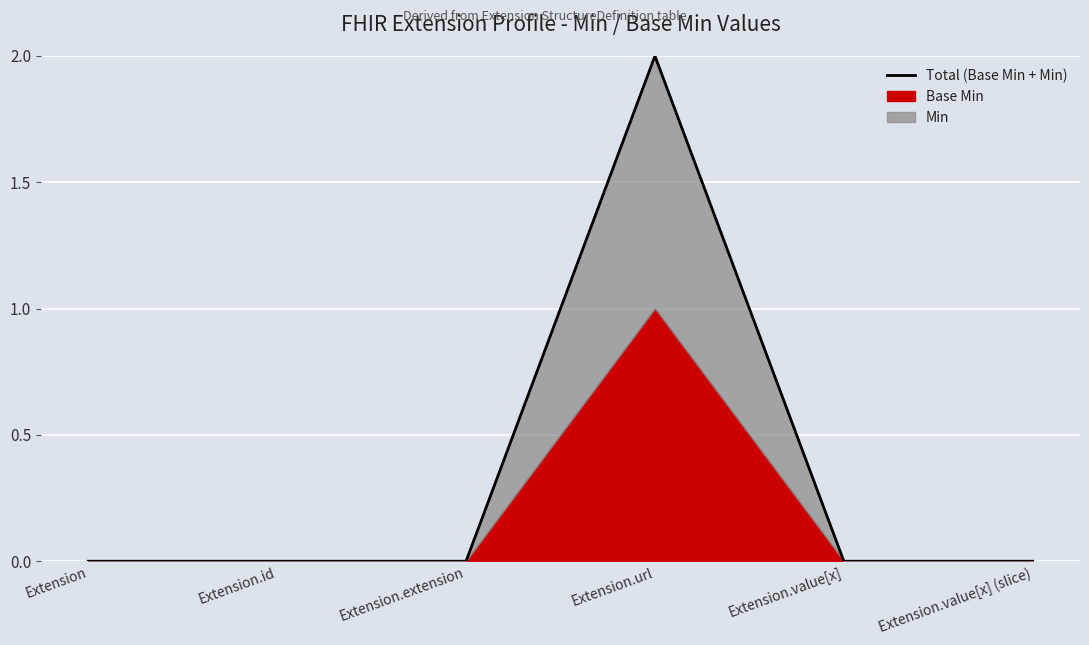

Reading right to left, extract all data points from this chart.

Extension.value[x] (slice)=0	Extension.value[x]=0	Extension.url=2	Extension.extension=0	Extension.id=0	Extension=0